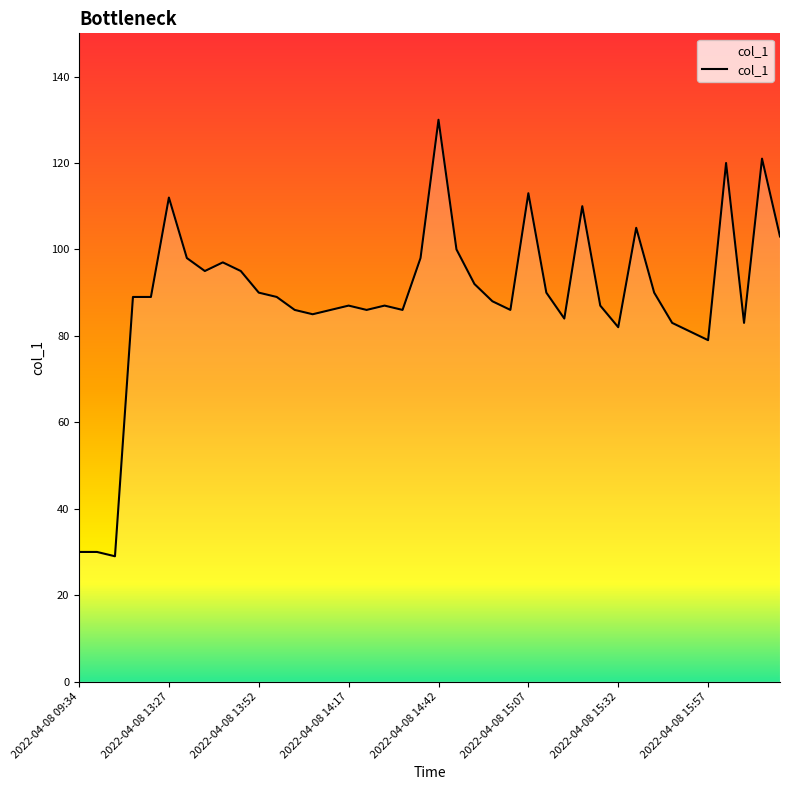

What is the minimum value shown in the chart?

29